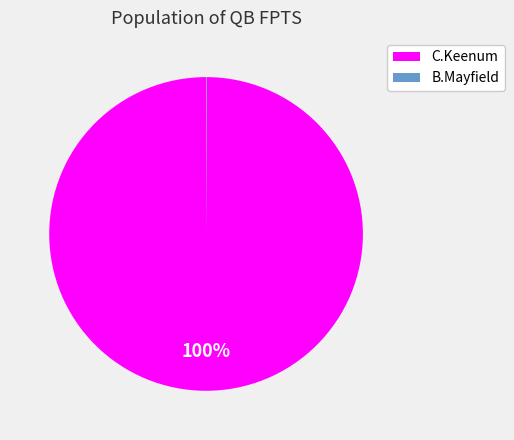

What is the majority slice?

C.Keenum